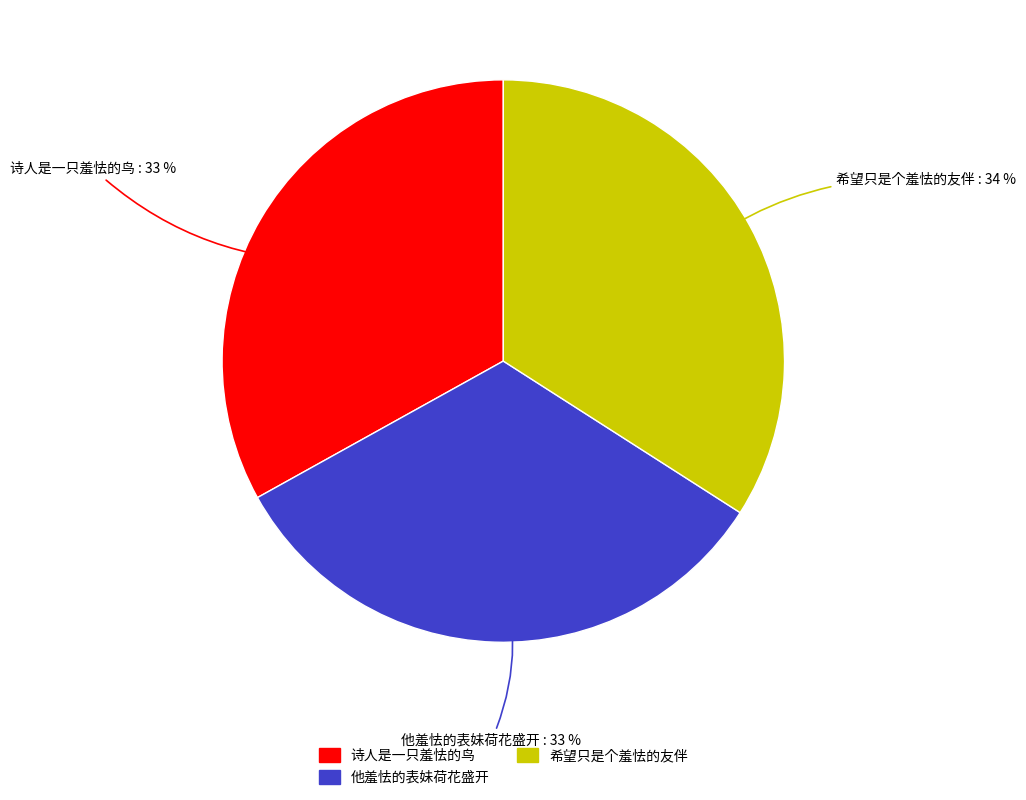

How many segments does this pie chart have?

3